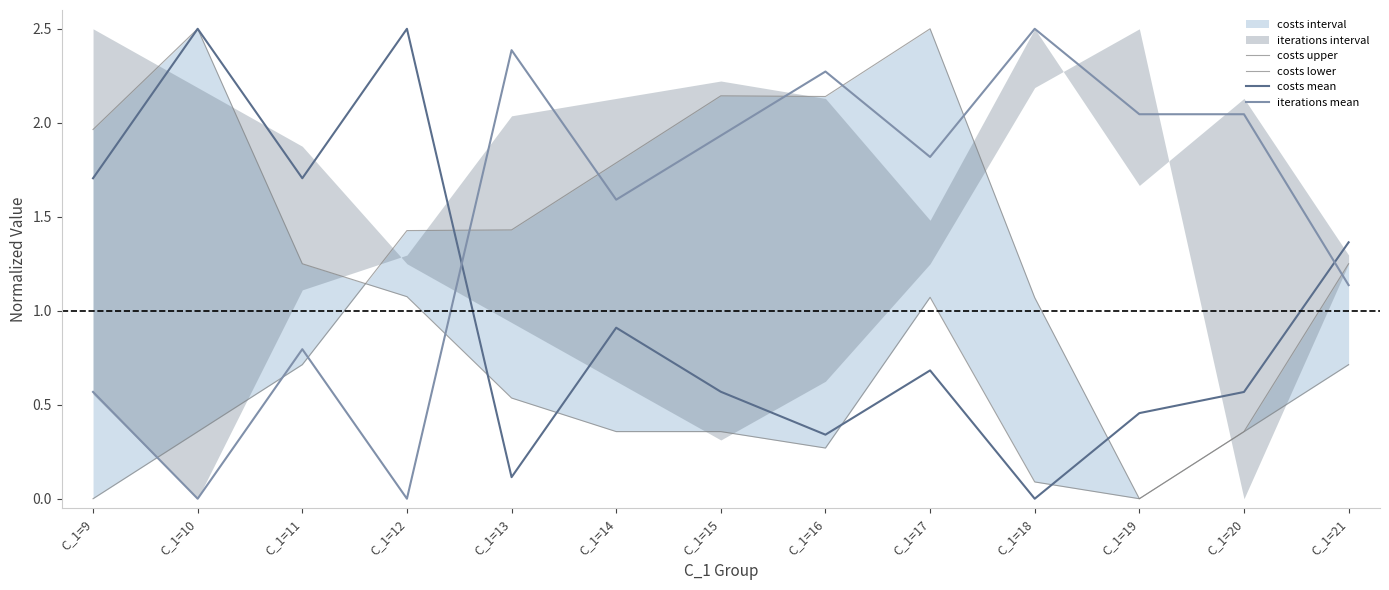

How many interior local peaks does the costs mean series have?

4